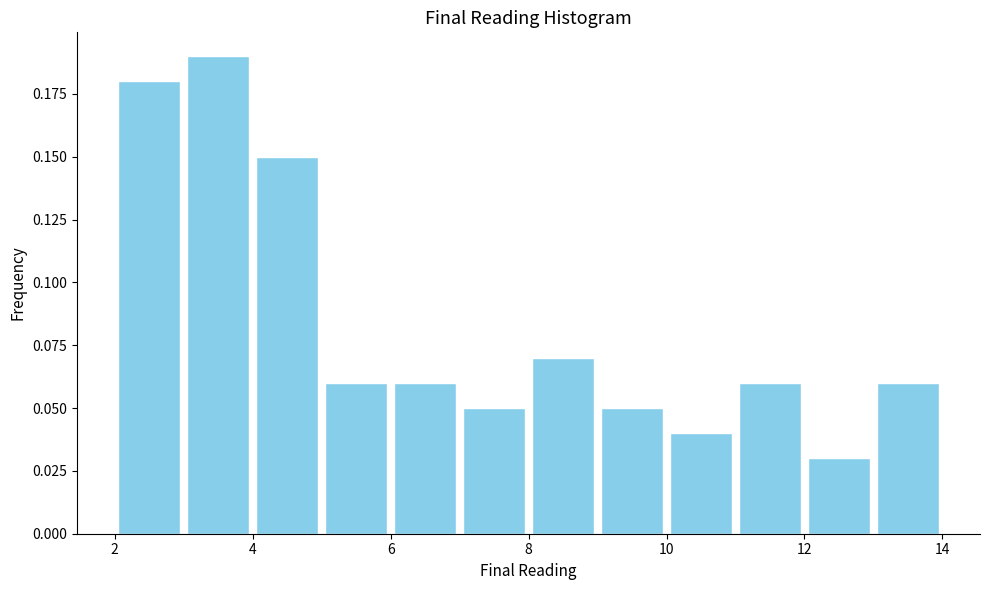

How tall is the bar that spans 12 to 13 on the x-axis? The values are not printed on the chart, so give them approximately, as read against the axis.

0.03